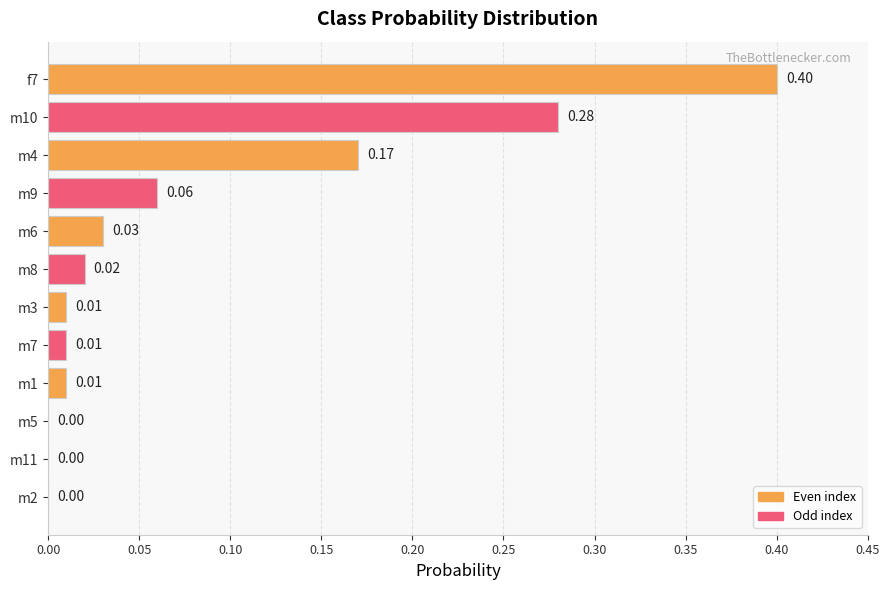

What is the sum of all values?

1.0